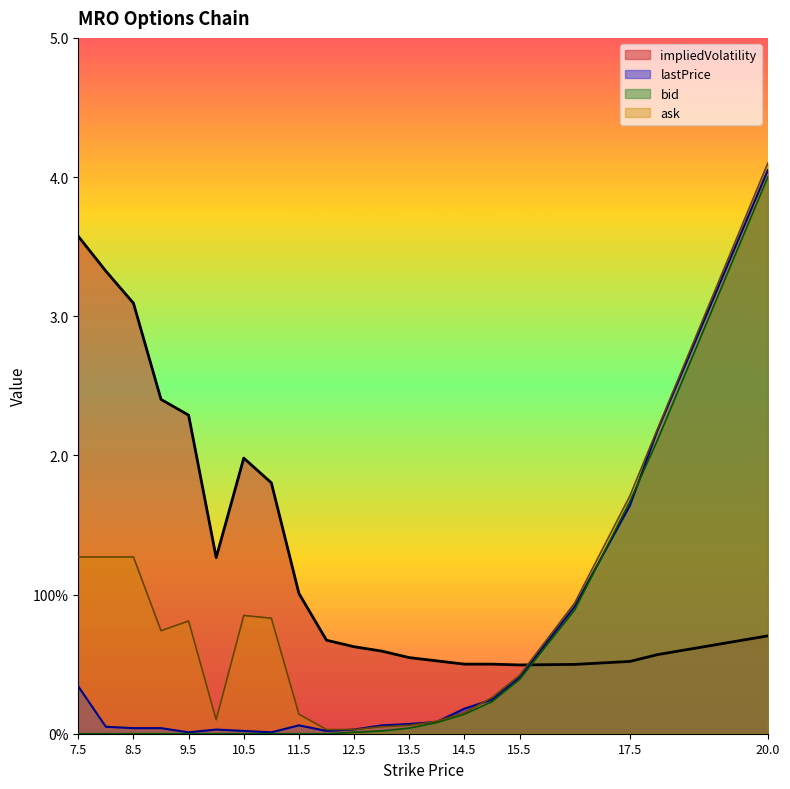

Is it true that ask equals 0.1 at 13.0?

True